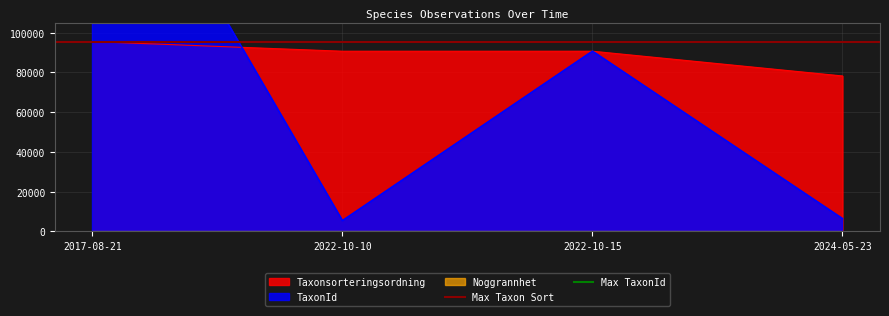

What is the lowest value of the Taxonsorteringsordning series?

78220